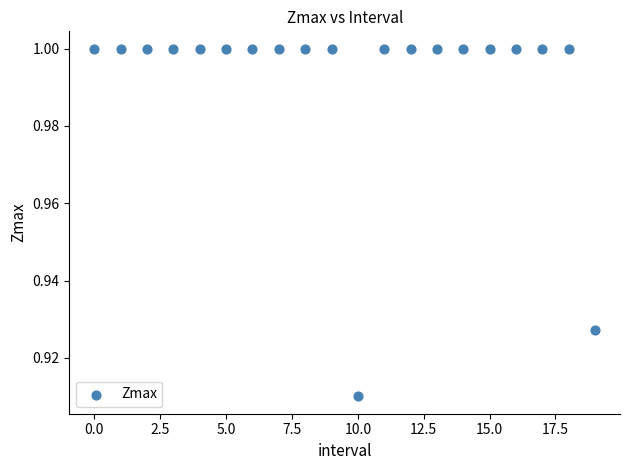

Count the number of points in this scatter plot.

20